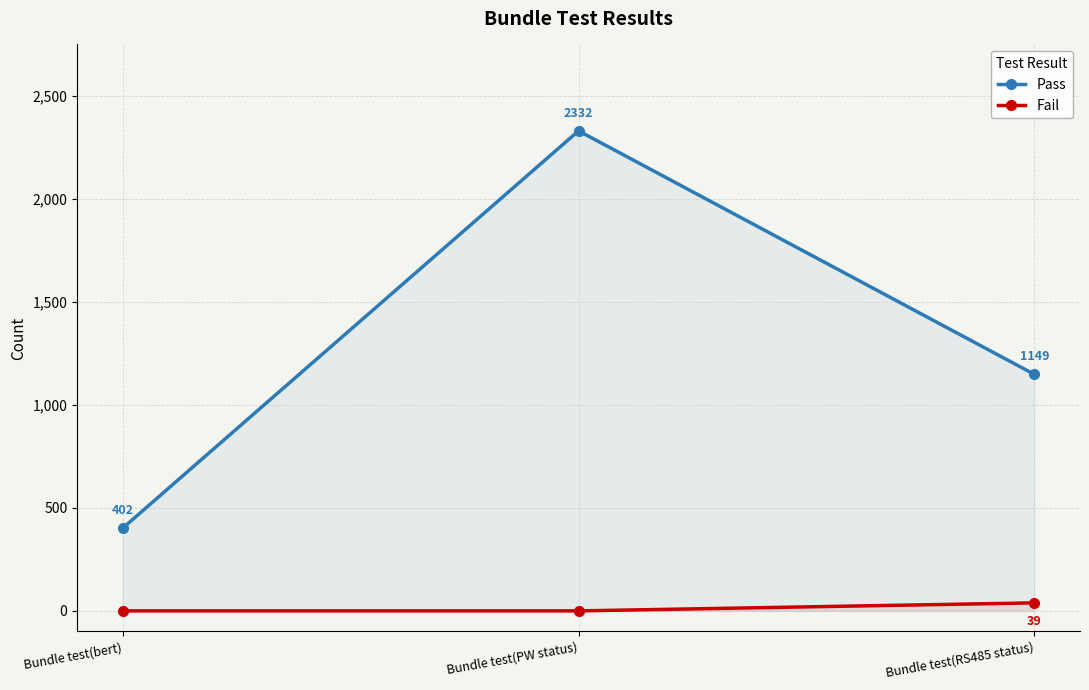

The value of Pass at Bundle test(bert) is 402. True or false?

True